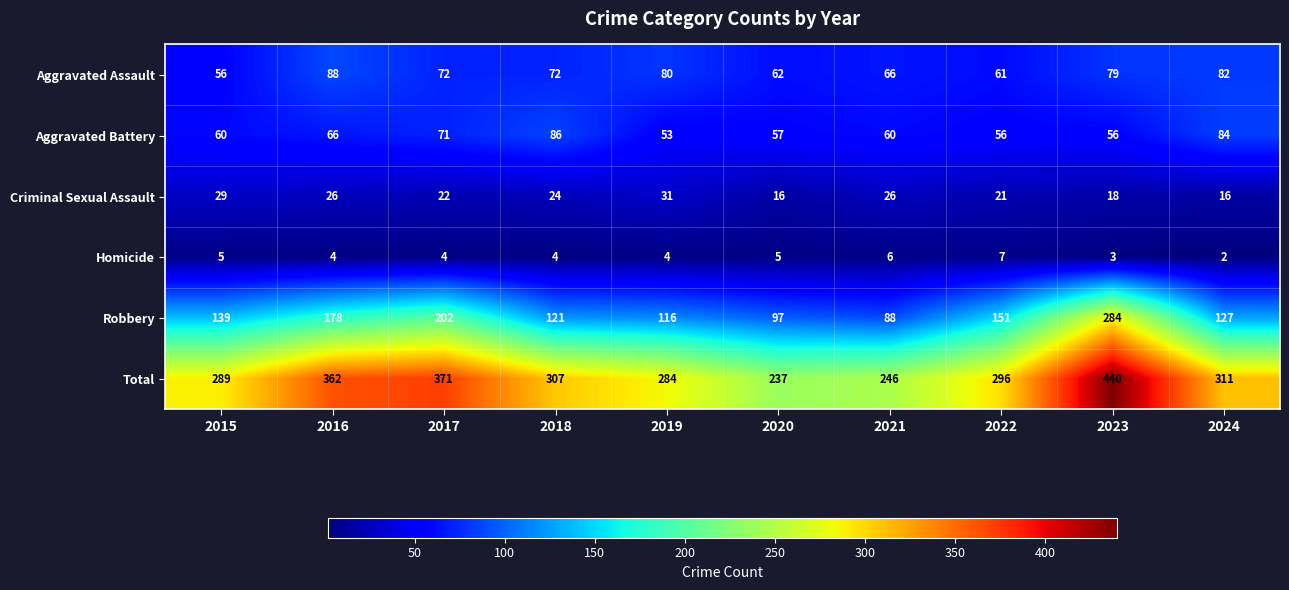

List the series in order of their peak value, highest first.

Total, Robbery, Aggravated Assault, Aggravated Battery, Criminal Sexual Assault, Homicide